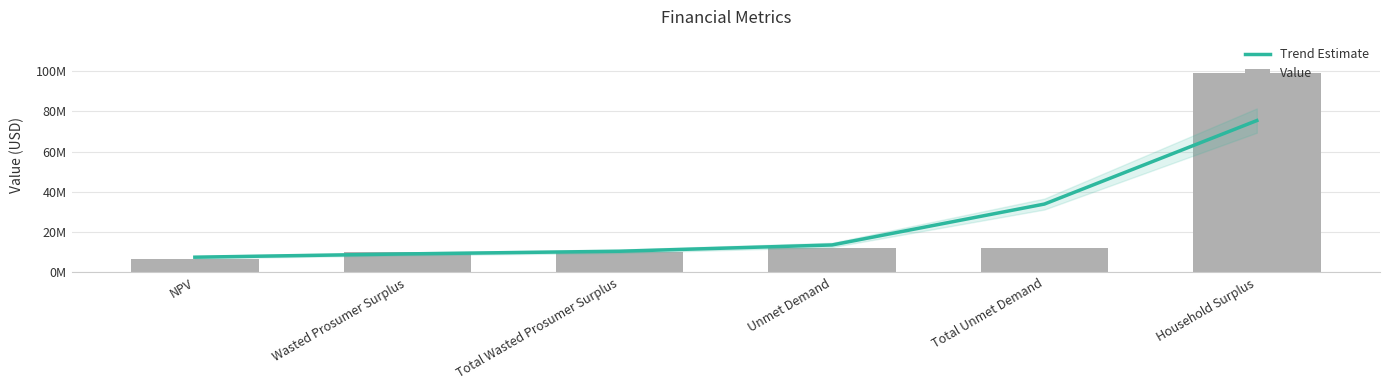

List the series in order of their peak value, lowest first.

Trend Estimate, Value